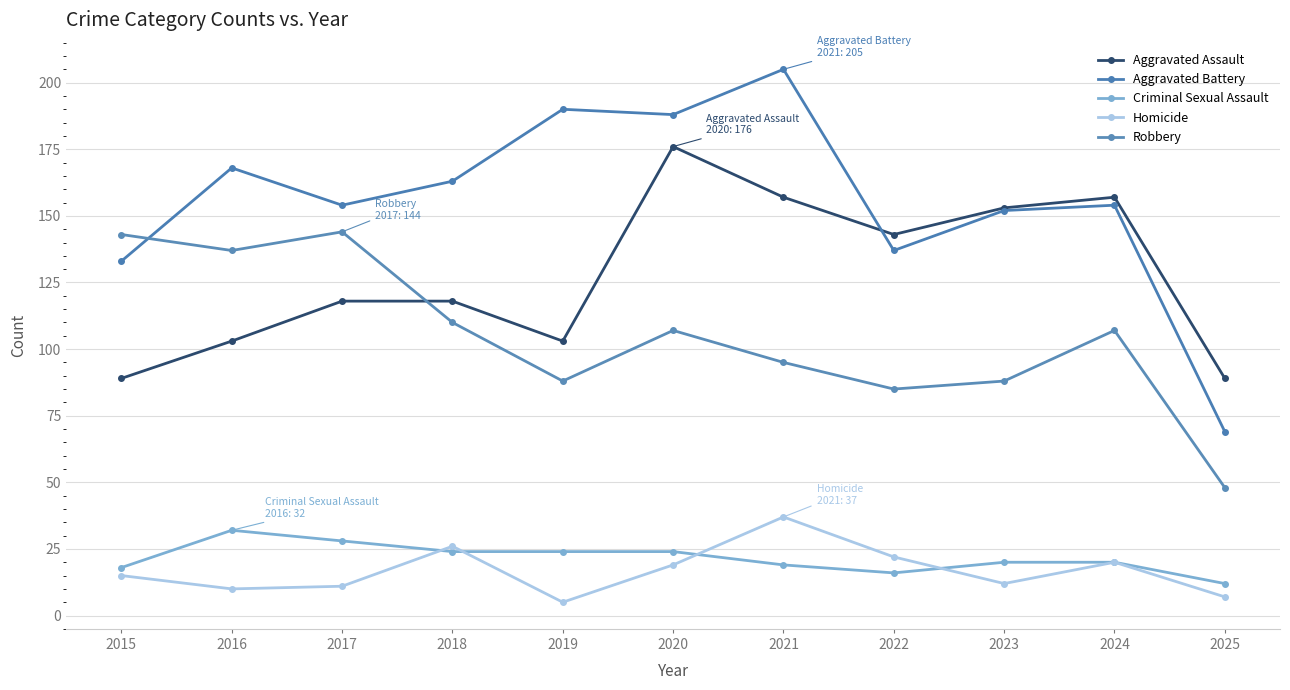

At how many categories does at least one series exceed 28?

11